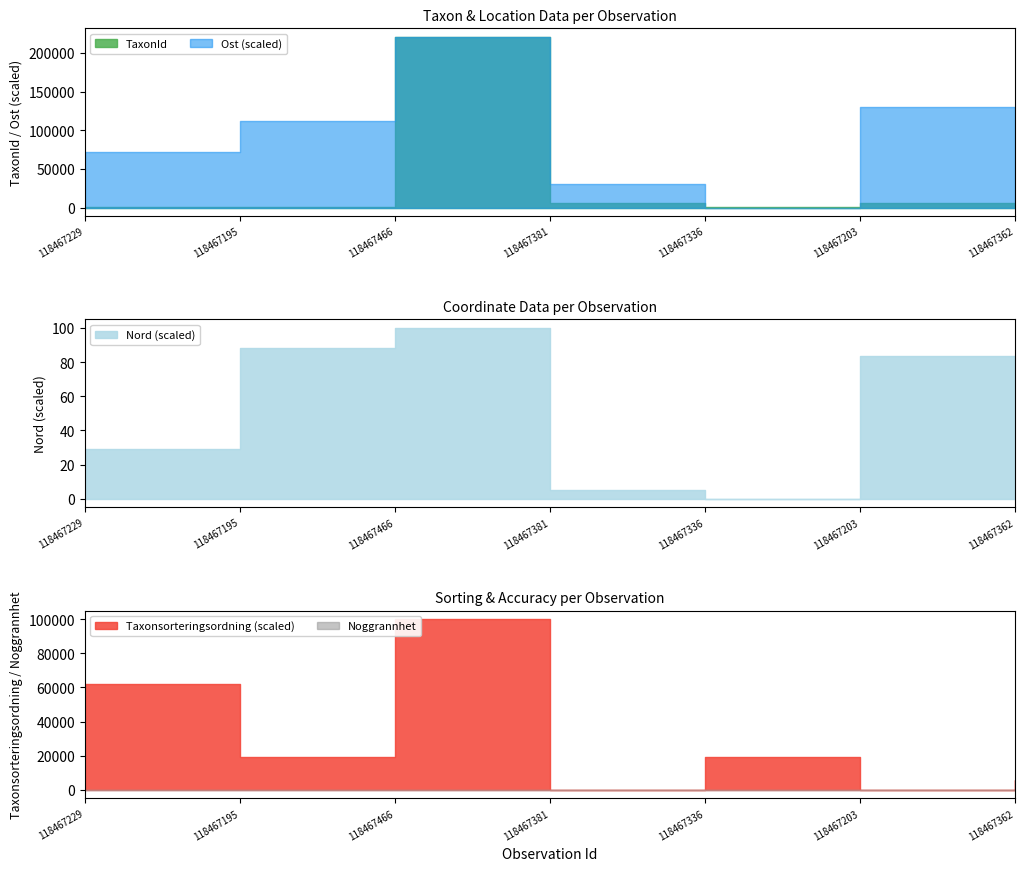

Is it true that Nord equals 11481520 at 118467229?

False